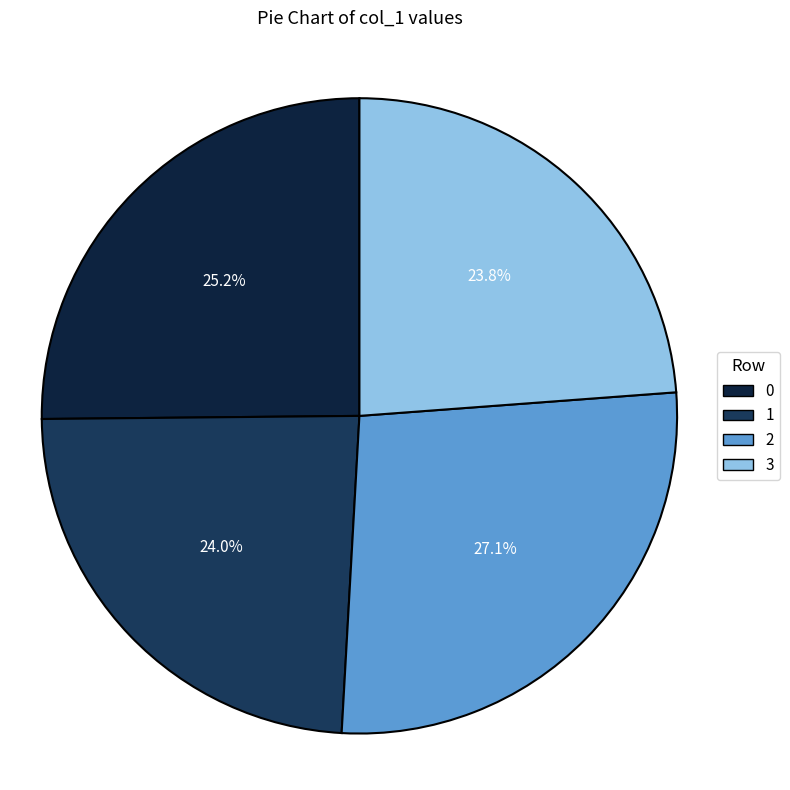

What is the smallest slice in the pie chart?

3